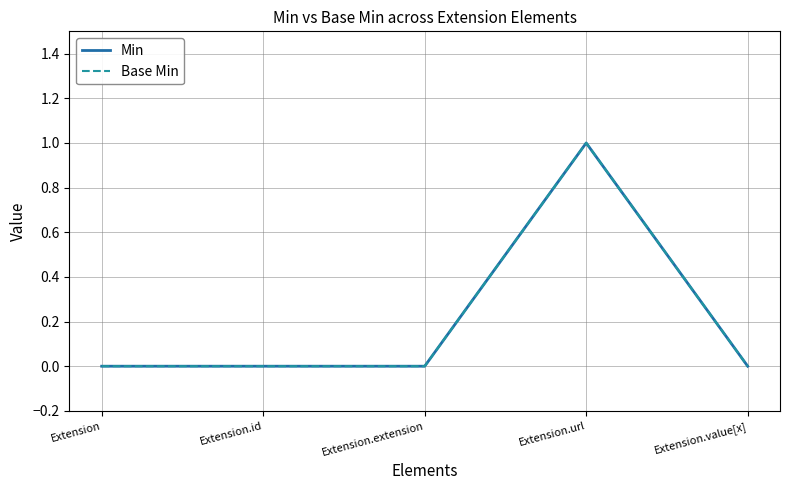

How many lines are shown in the chart?

2